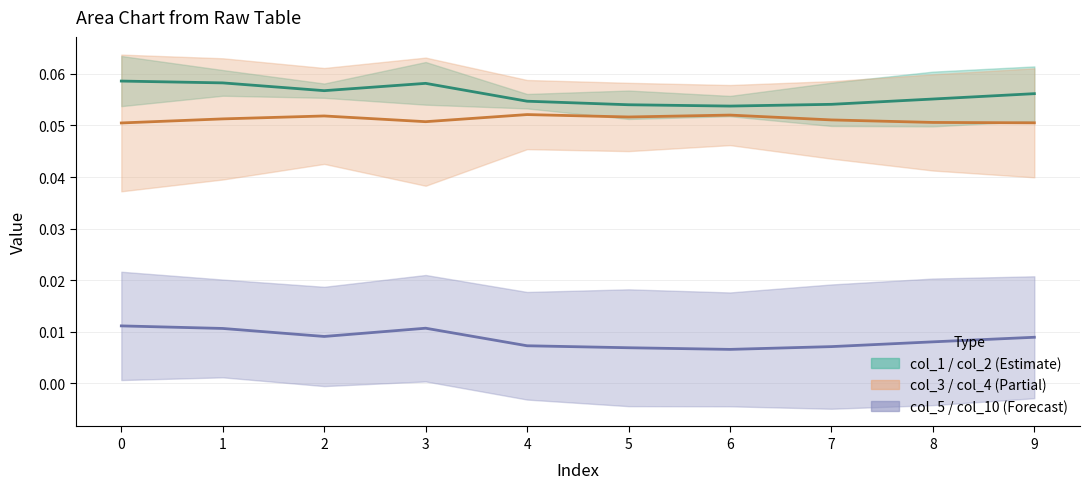

The col_2 series shows 0.1 at 4. True or false?

False